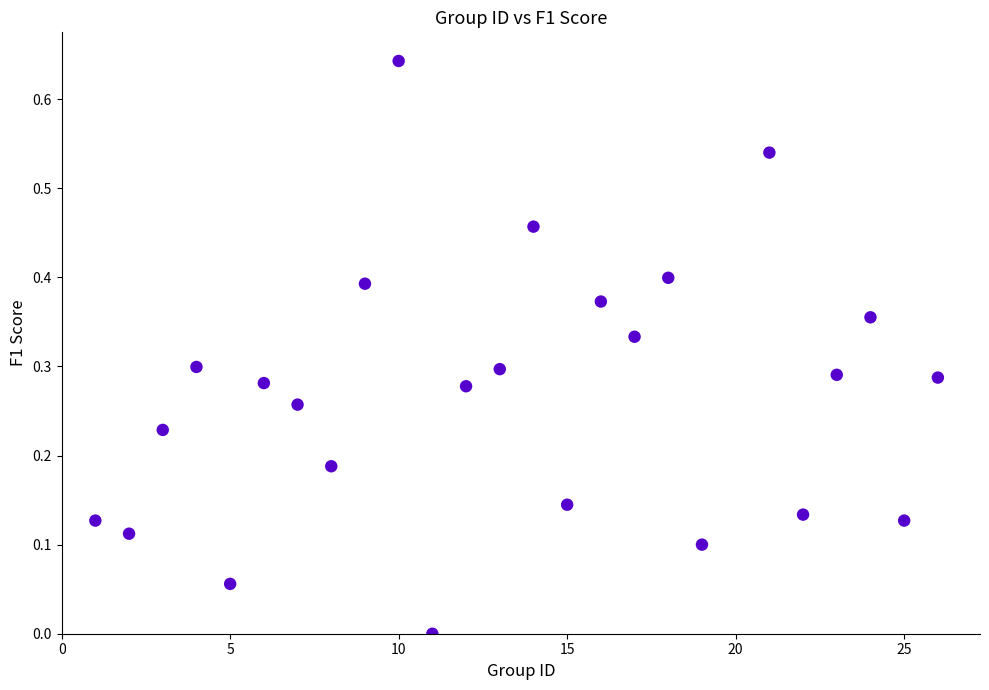

What is the range of X values (max minus min)?

25.0